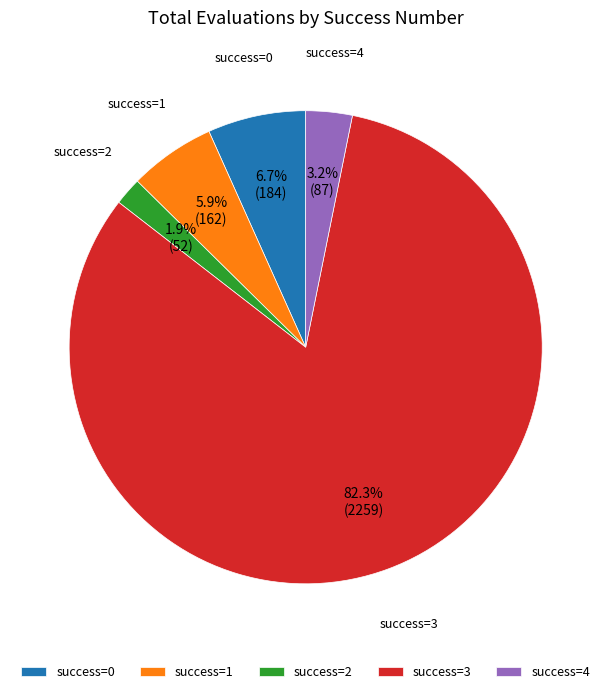

How many segments does this pie chart have?

5